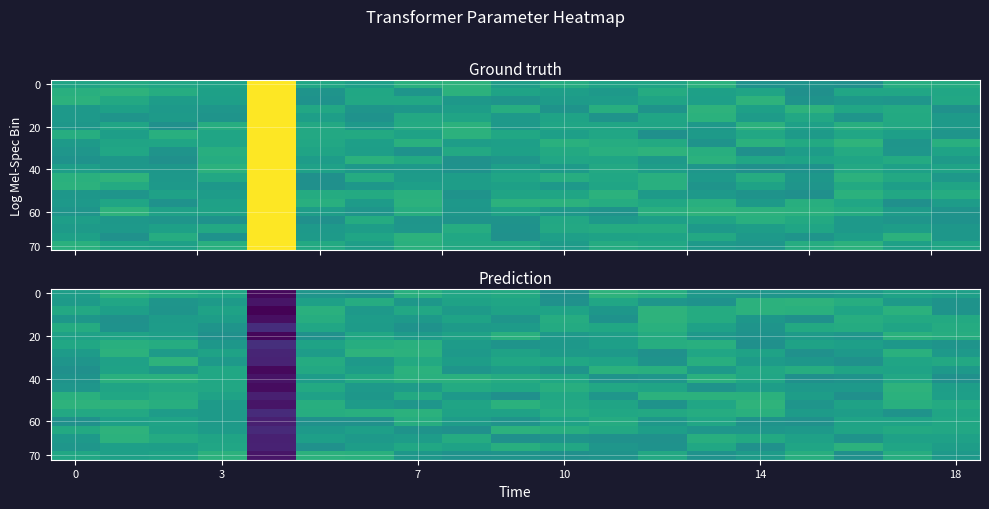

Which category has the lowest value in the row_18 series?

14